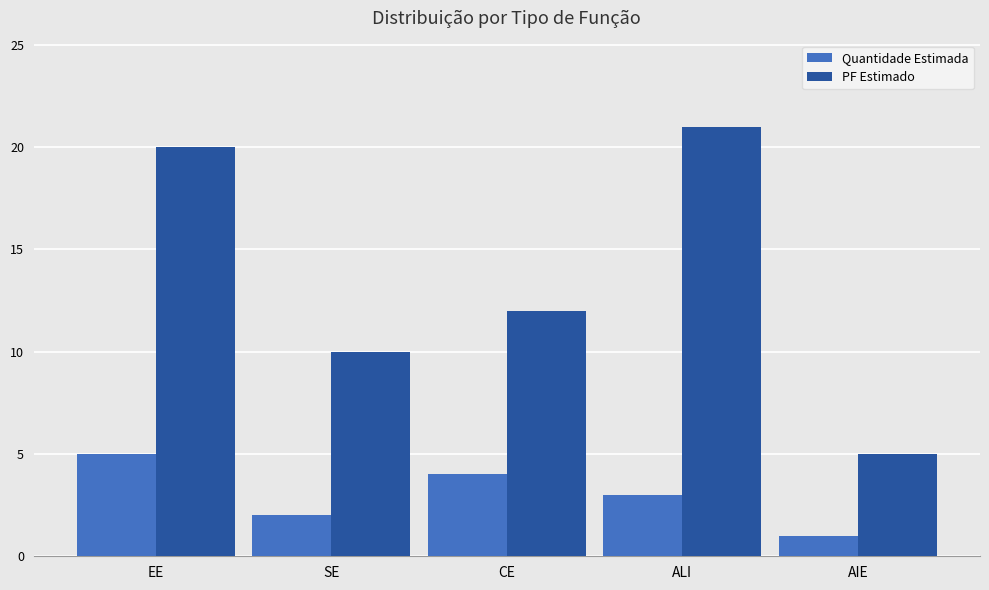

Which label corresponds to the largest value in the chart?

ALI